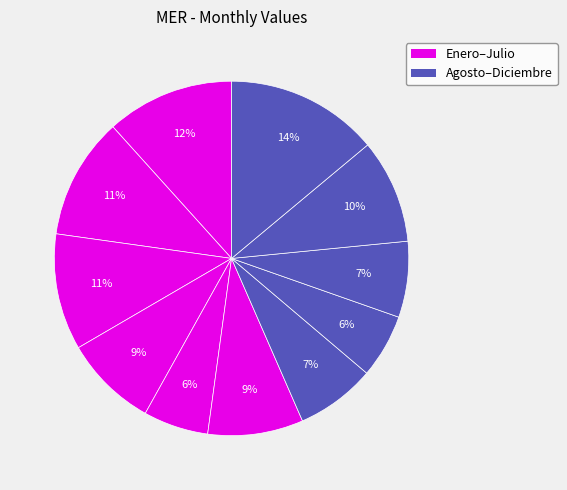

Rank the categories by value from highest to lowest.

Diciembre, Enero, Febrero, Marzo, Noviembre, Julio, Abril, Agosto, Octubre, Junio, Septiembre